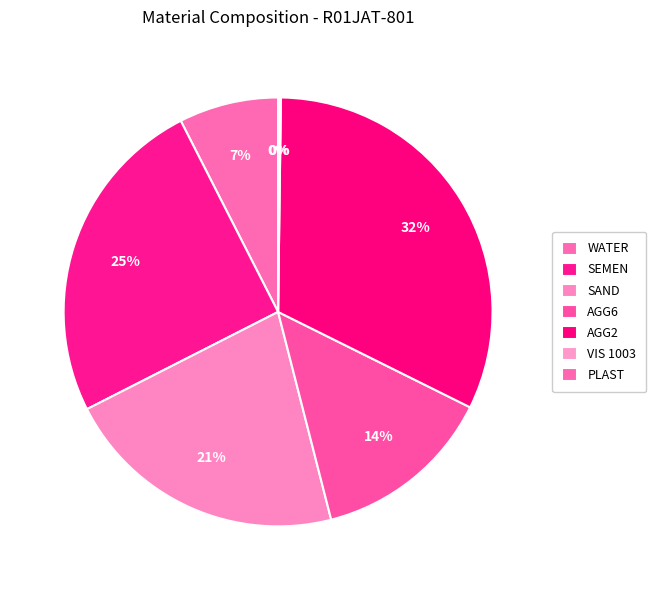

Combined, what portion of the pie is VIS 1003 and AGG6?

13.8%